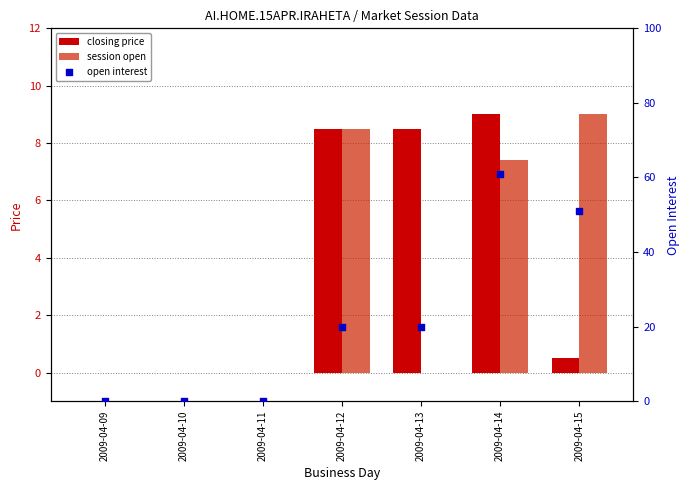

Which series reaches the minimum Y coordinate?

closing price